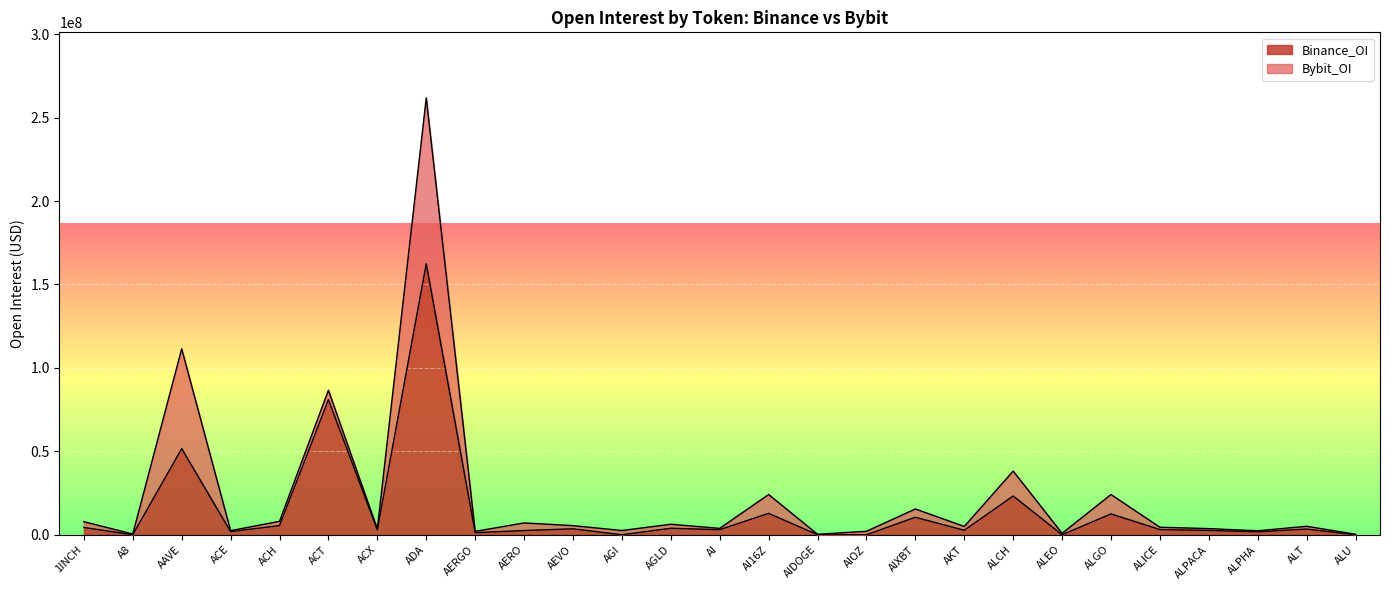

True or false: the data shows 5838915 at AGLD.

False